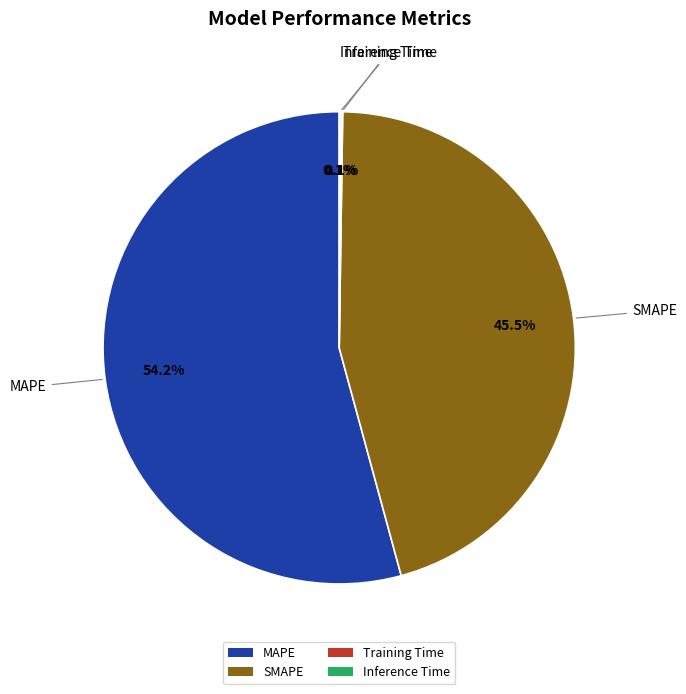

Which slice is the largest?

MAPE